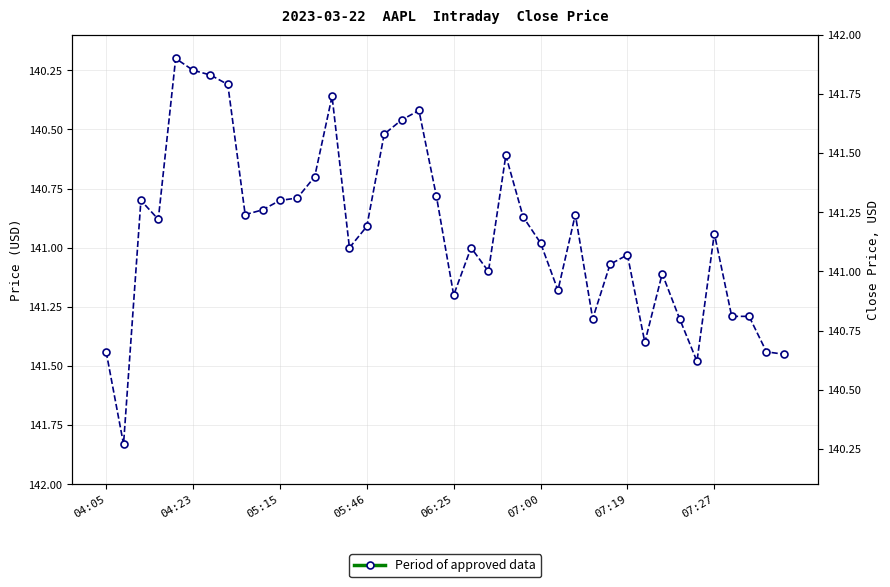

What is the label of the 25th point from the left?

24